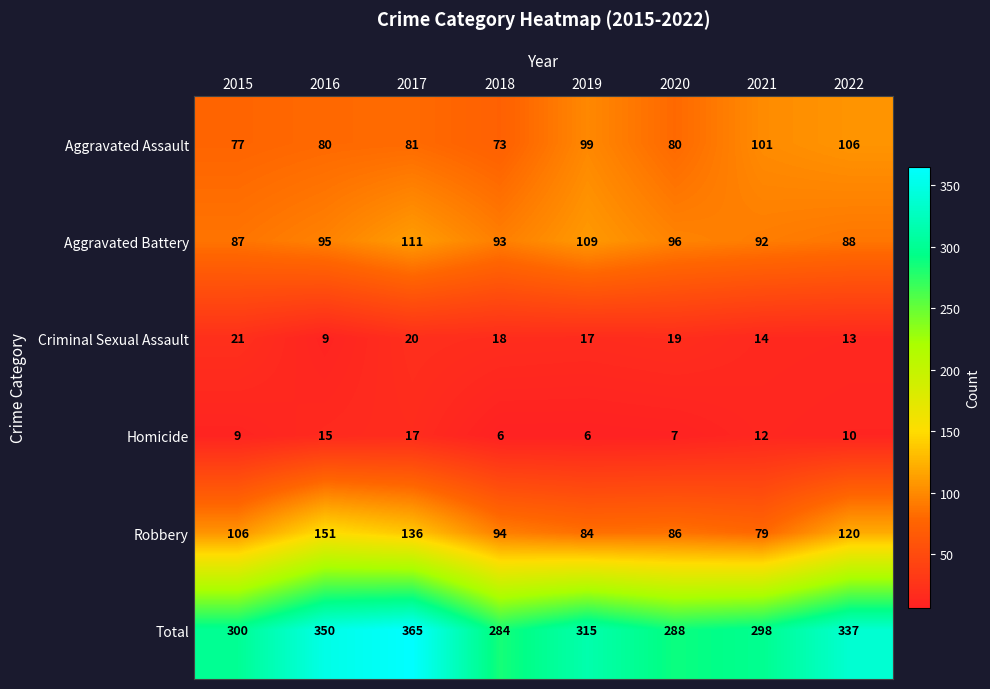

At which category does the chart reach its peak across all series?

2017